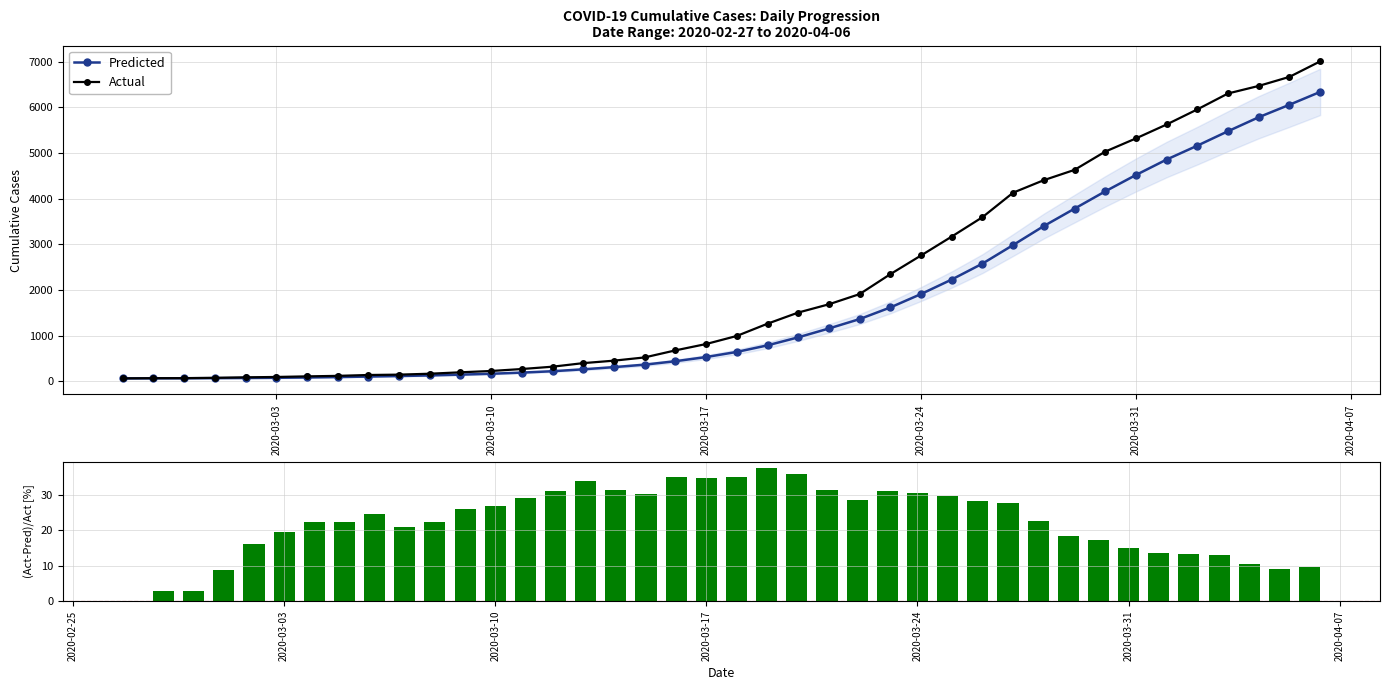

Reading left to right, extract all data points from this chart.

Predicted: 64.0	66.0	67.0	69.2	72.8	76.5	83.8	92.3	103.8	115.5	128.7	145.7	165.3	190.3	220.7	262.7	310.3	364.7	439.8	531.0	643.2	787.0	962.5	1156.3	1361.7	1616.5	1910.0	2227.8	2575.7	2982.8	3398.5	3779.0	4158.0	4516.2	4854.5	5158.3	5474.7	5781.0	6053.7	6334.7
Actual: 64.0	68.0	69.0	76.0	87.0	95.0	108.0	119.0	138.0	146.0	166.0	197.0	226.0	269.0	320.0	398.0	452.0	523.0	677.0	816.0	993.0	1261.0	1505.0	1686.0	1909.0	2345.0	2754.0	3168.0	3592.0	4129.0	4403.0	4628.0	5028.0	5317.0	5622.0	5952.0	6301.0	6466.0	6664.0	7003.0
(Act-Pred)/Act [%]: 0.0	2.9	2.9	8.9	16.3	19.5	22.4	22.4	24.8	20.9	22.5	26.1	26.8	29.2	31.0	34.0	31.3	30.3	35.0	34.9	35.2	37.6	36.0	31.4	28.7	31.1	30.6	29.7	28.3	27.8	22.8	18.3	17.3	15.1	13.7	13.3	13.1	10.6	9.2	9.5